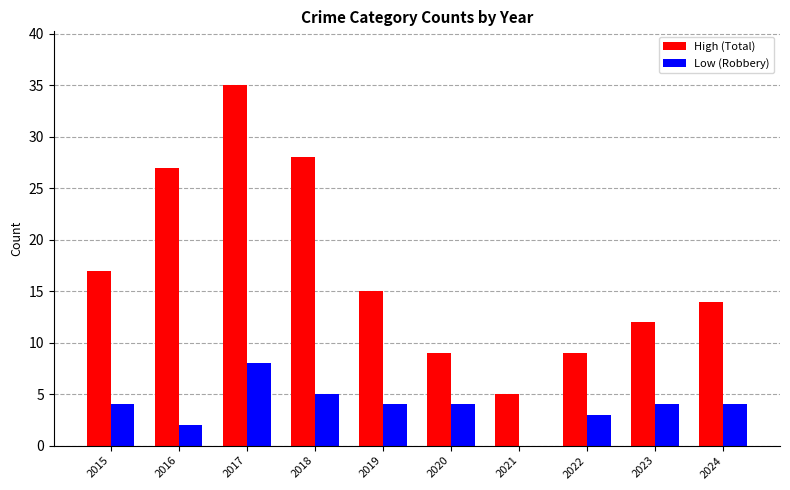

Is the value of High (Total) at 2022 greater than the value of Low (Robbery) at 2019?

Yes